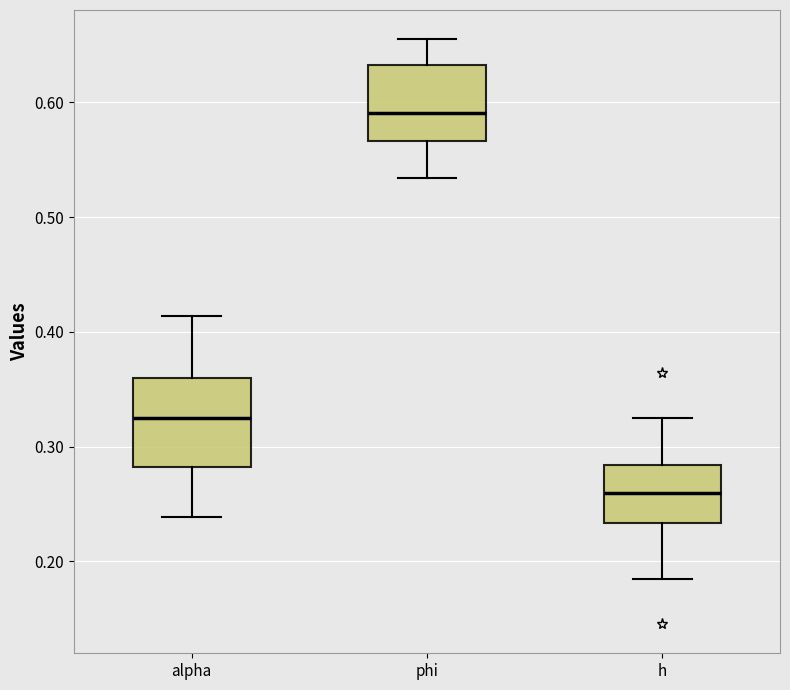

Where does the upper whisker of the box for phi end on the y-axis? The values are not printed on the chart, so give them approximately, as read against the axis.

0.65